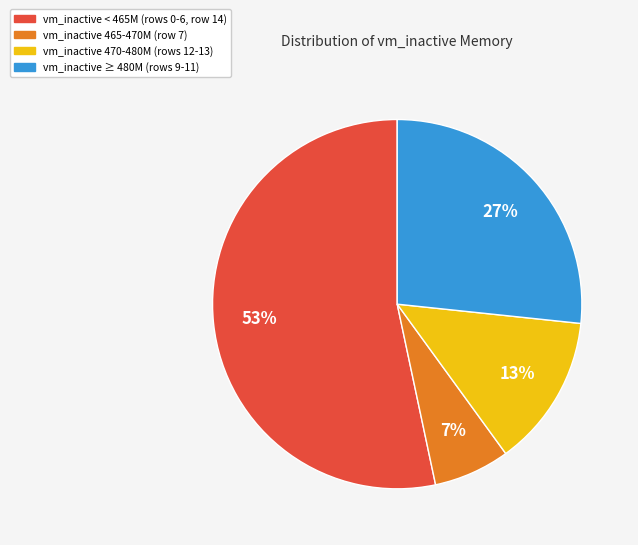

Does any single category account for the majority?

Yes